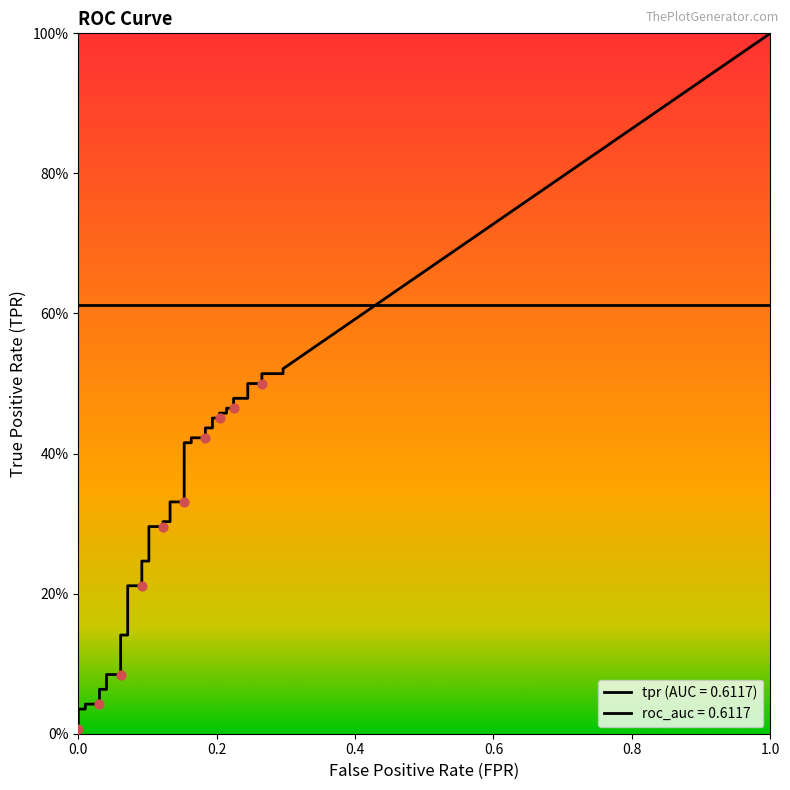

Which series reaches the maximum Y coordinate?

tpr